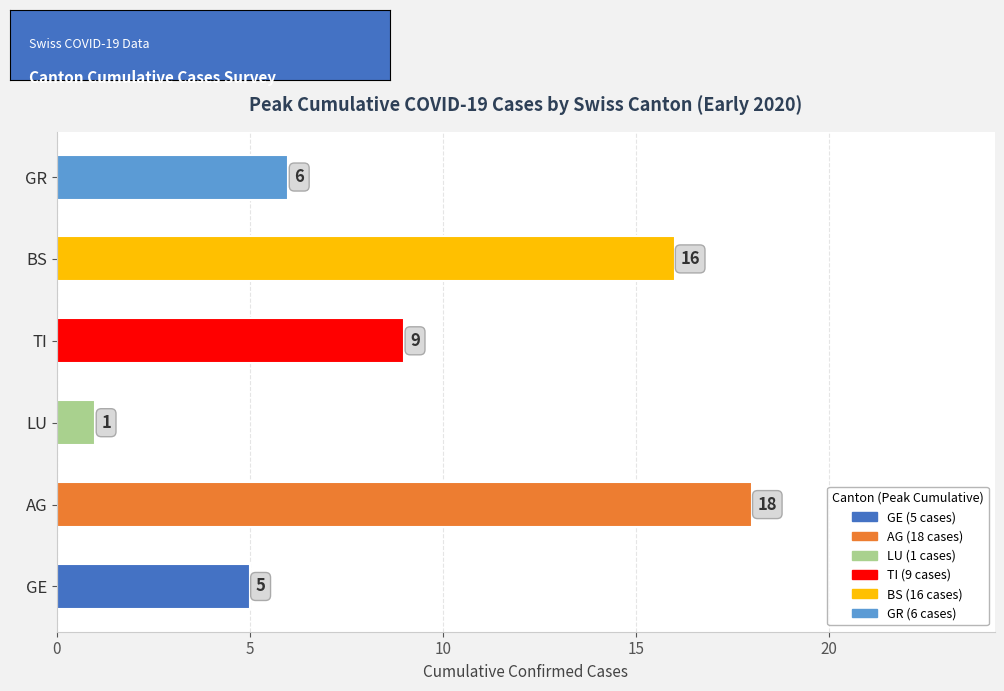

Where is the data nearest to the value 9?

TI